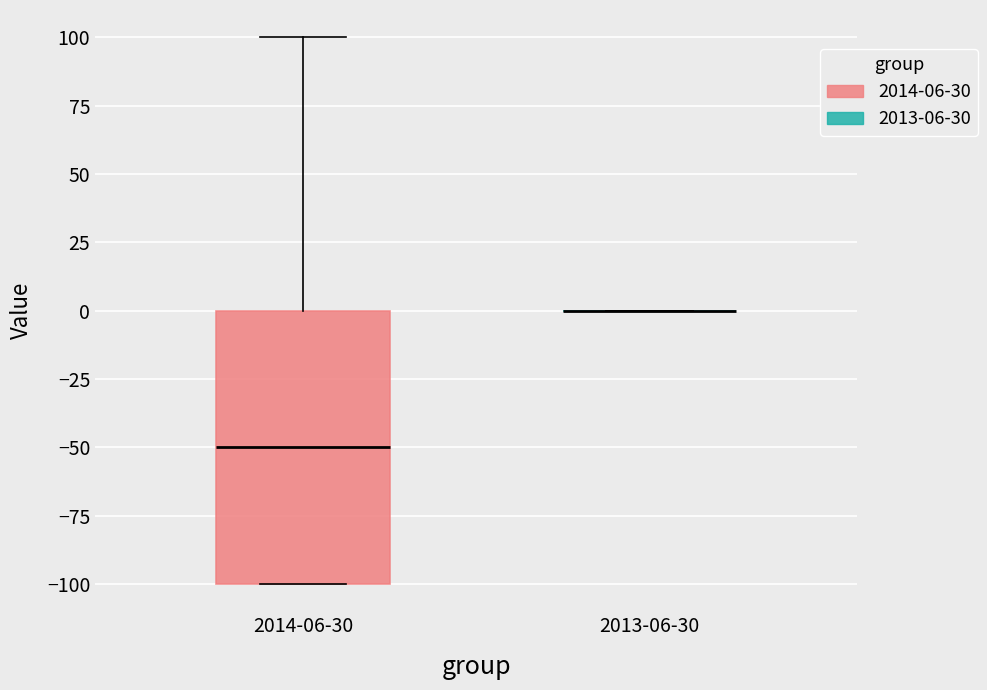

Comparing the boxes themselves (not the whiskers), which one is the tallest?

2014-06-30